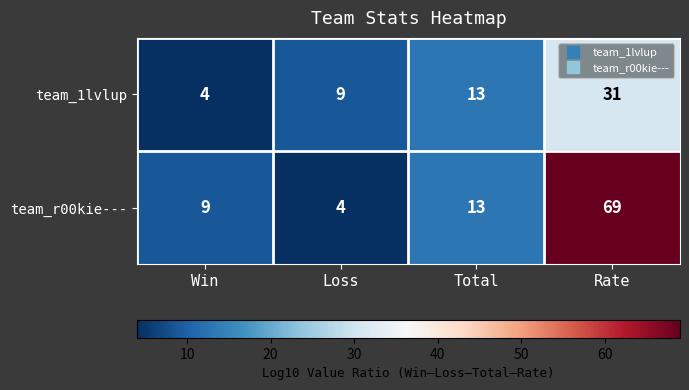

Reading left to right, list all the values displayed in this chart.

team_1lvlup: Win=4	Loss=9	Total=13	Rate=31
team_r00kie---: Win=9	Loss=4	Total=13	Rate=69